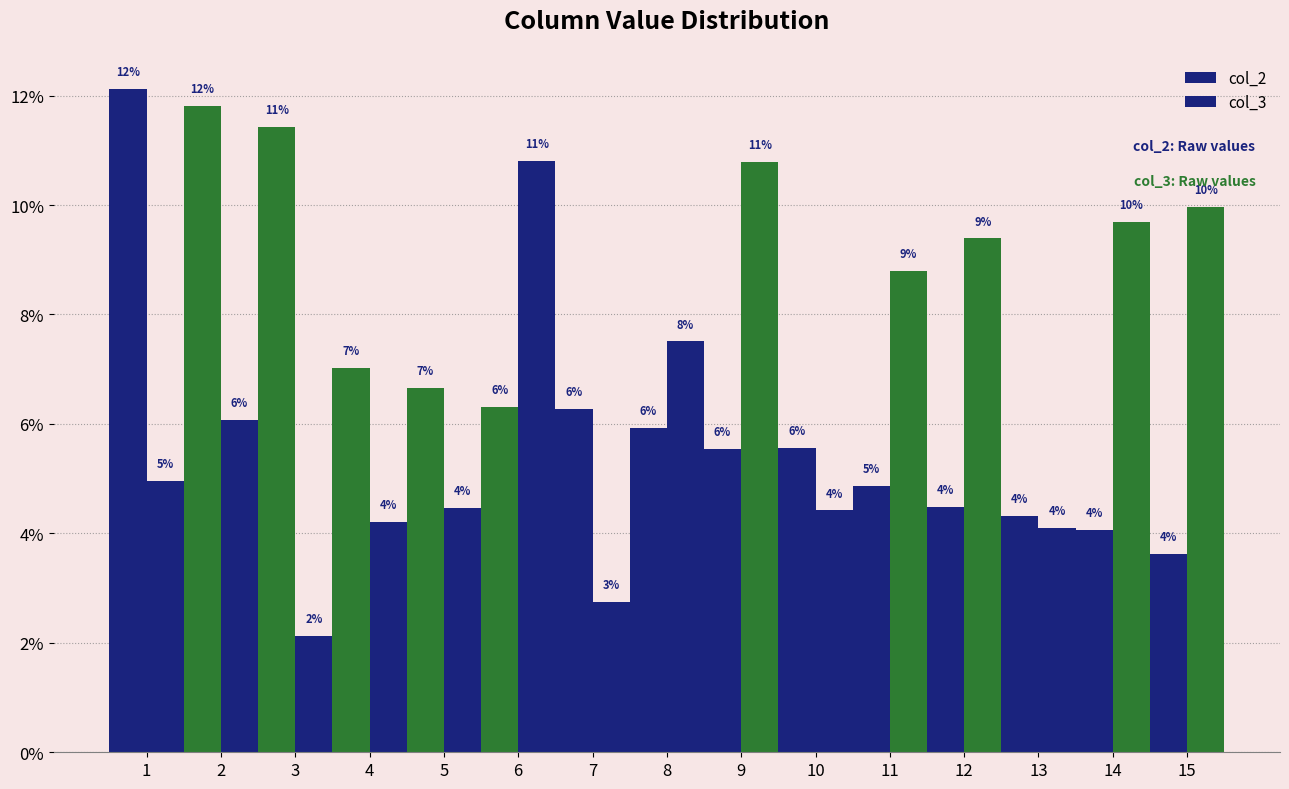

Does the chart contain any negative values?

No